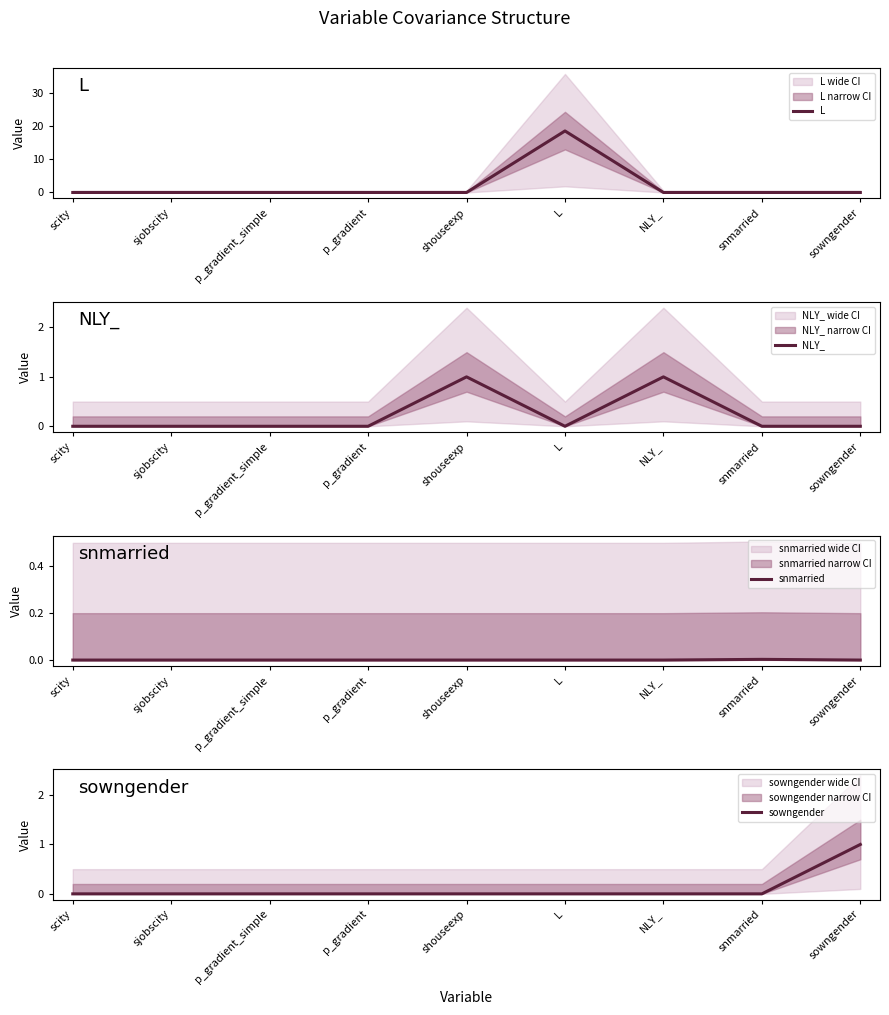

True or false: snmarried and L intersect in this chart.

False